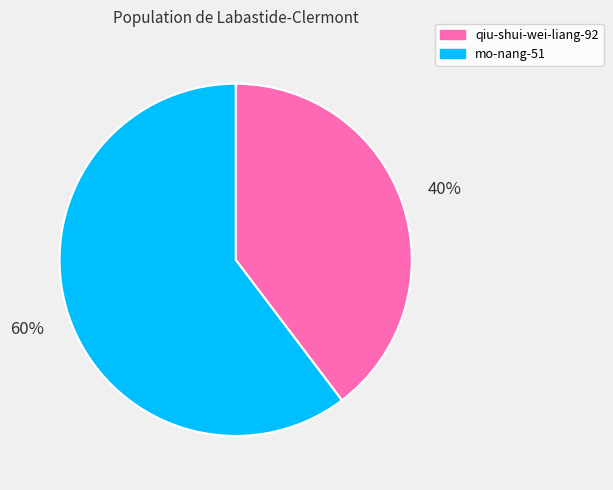

What is the largest slice in the pie chart?

mo-nang-51